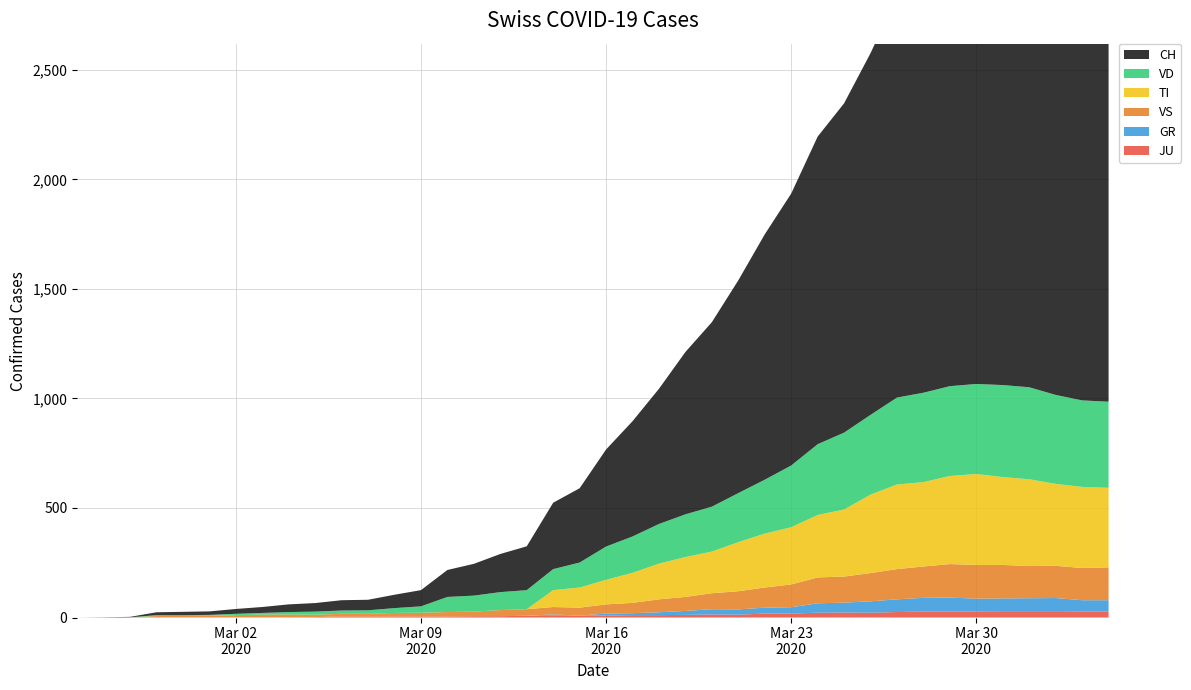

Reading left to right, list all the values displayed in this chart.

CH: 0	1	2	13	15	16	22	27	35	39	47	48	61	74	123	145	174	200	303	339	443	526	617	741	842	971	1120	1241	1404	1503	1651	1831	1921	2035	2219	2248	2322	2381	2360	2346
VD: 0	0	0	4	4	4	6	8	11	14	15	16	22	29	69	73	82	87	96	114	152	166	181	195	205	224	246	282	323	351	364	397	408	410	411	420	420	406	395	393
VS: 0	0	0	6	6	7	10	12	13	11	12	12	16	17	20	21	28	30	34	36	42	47	59	64	73	83	92	104	118	119	129	138	143	153	154	153	147	147	147	150
TI: 0	0	0	0	0	0	0	0	0	0	0	0	0	0	0	0	0	0	77	92	112	137	163	182	190	224	246	261	285	306	358	386	385	402	415	401	396	374	370	363
GR: 0	0	0	0	0	0	0	0	0	0	0	0	0	0	0	0	0	0	6	0	9	9	13	18	24	24	27	29	43	45	52	58	63	63	58	58	59	60	51	52
JU: 0	0	1	1	1	1	1	1	1	2	5	5	5	5	5	6	6	8	8	9	9	11	11	12	14	13	18	18	22	23	22	25	27	28	28	29	29	29	28	27